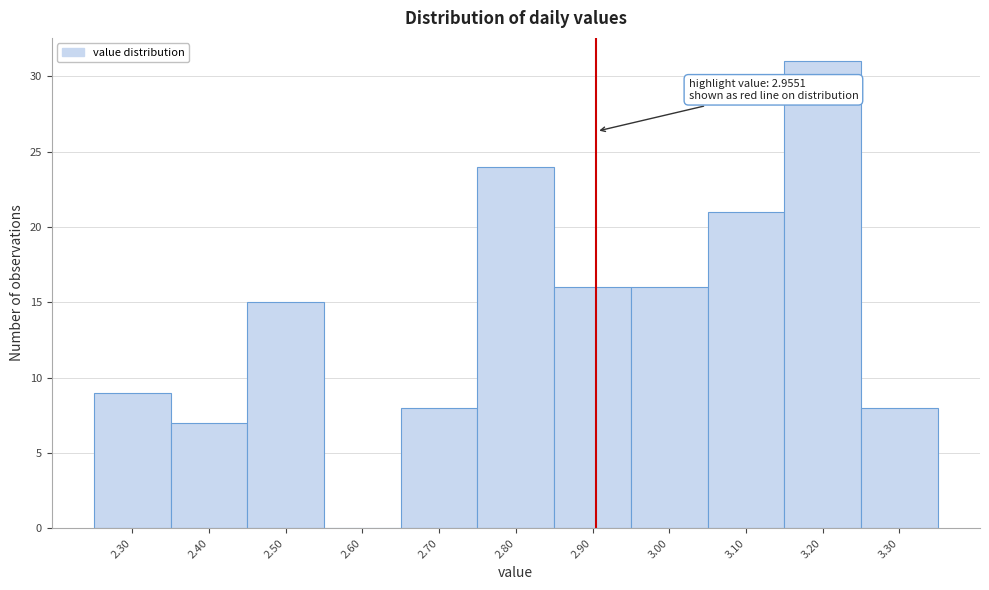

Reading left to right, transcribe all the data shown in this chart.

2.30=9	2.40=7	2.50=15	2.60=0	2.70=8	2.80=24	2.90=16	3.00=16	3.10=21	3.20=31	3.30=8